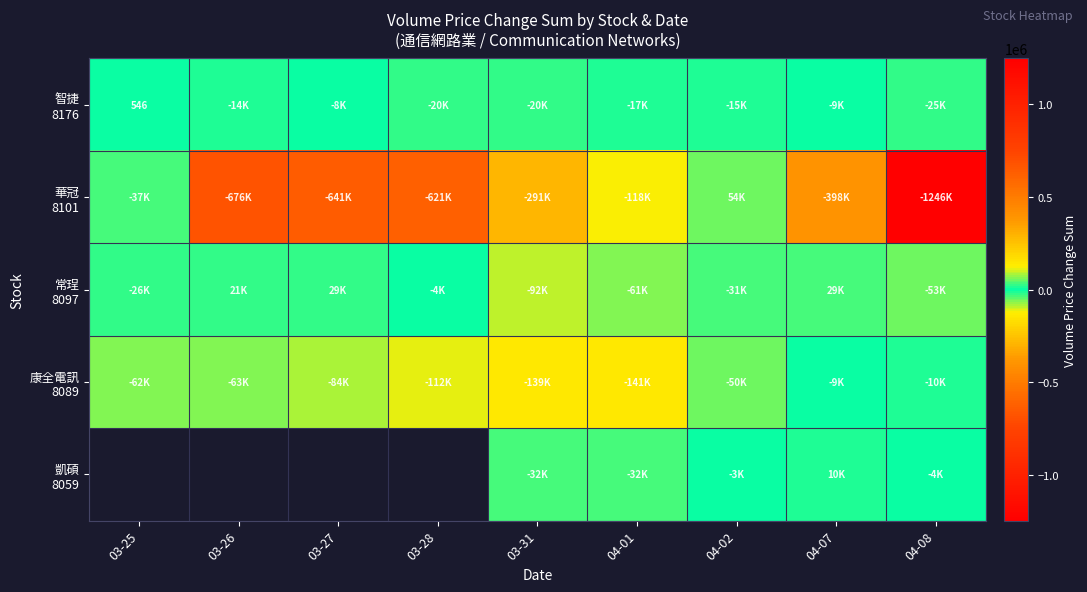

Between 04-08 and 04-01, which is larger?

04-01